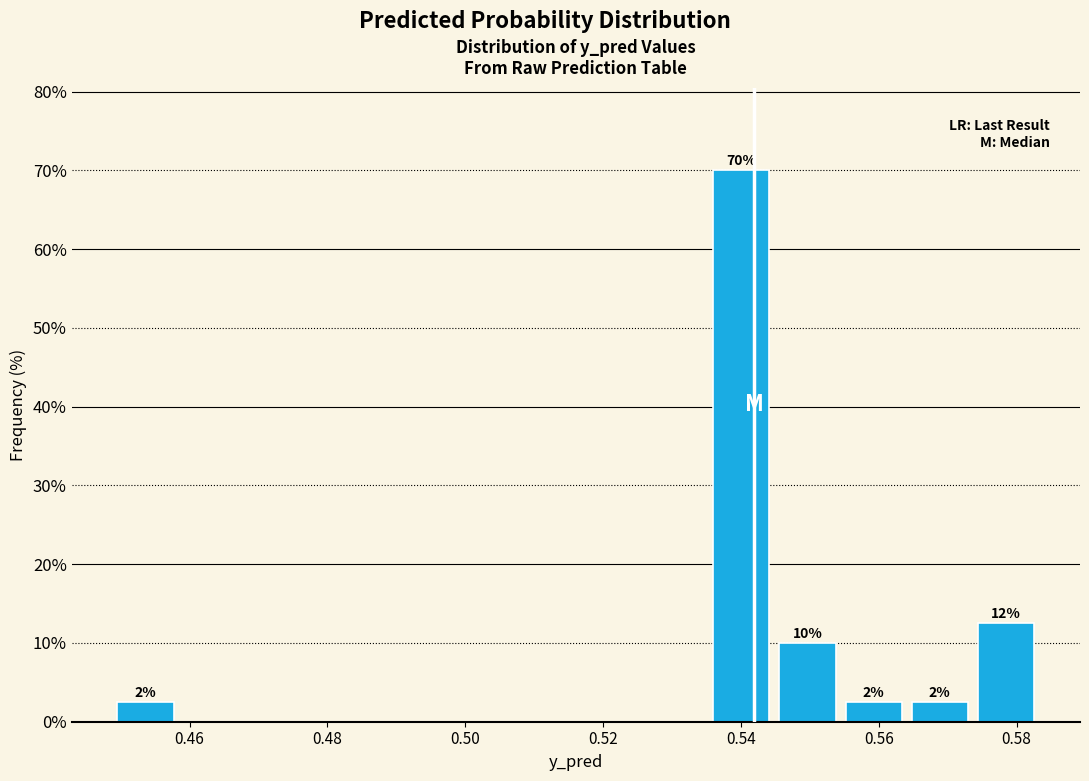

Over which range of the x-axis is the bar tallest?

0.536 to 0.544